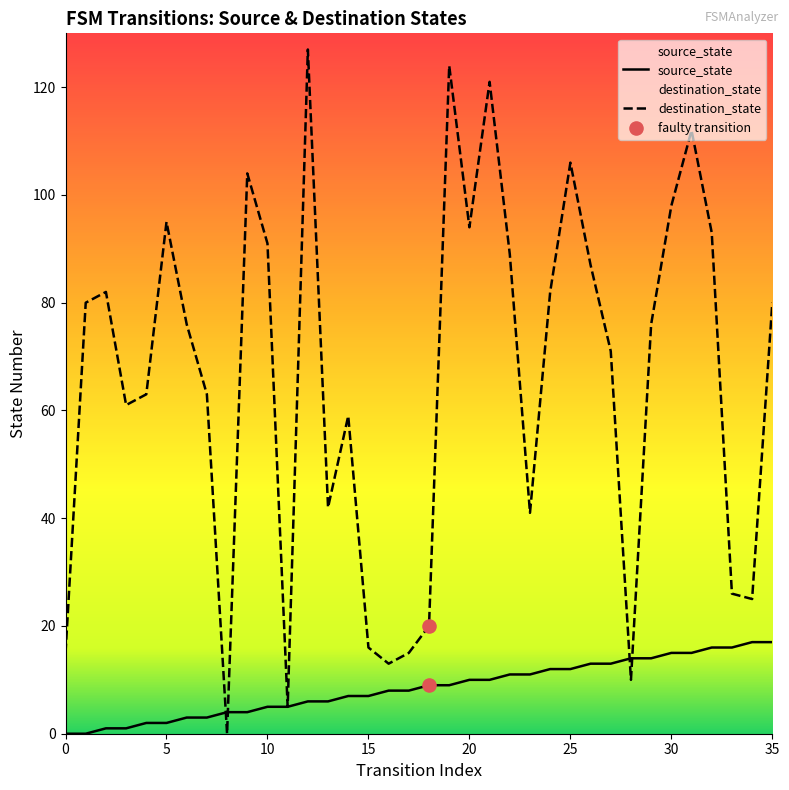

Which series contains the highest Y value?

destination_state